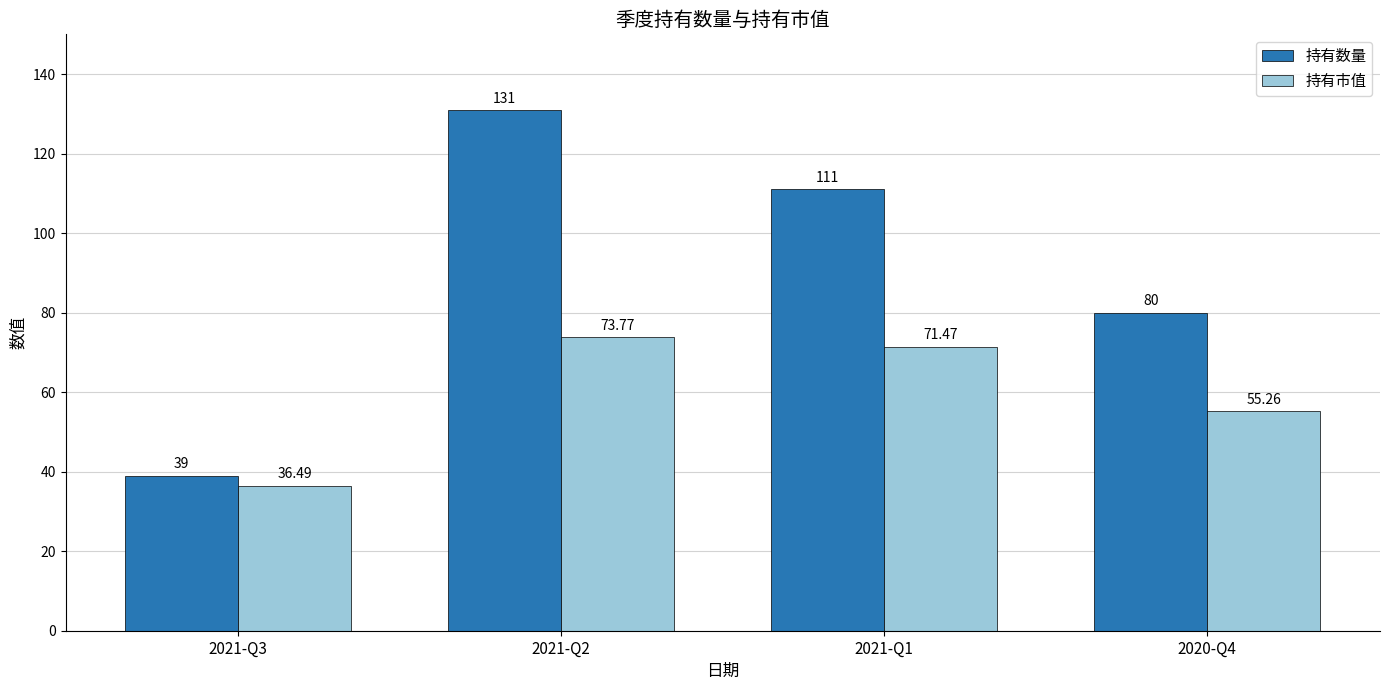

What position from the left is 2021-Q3?

1